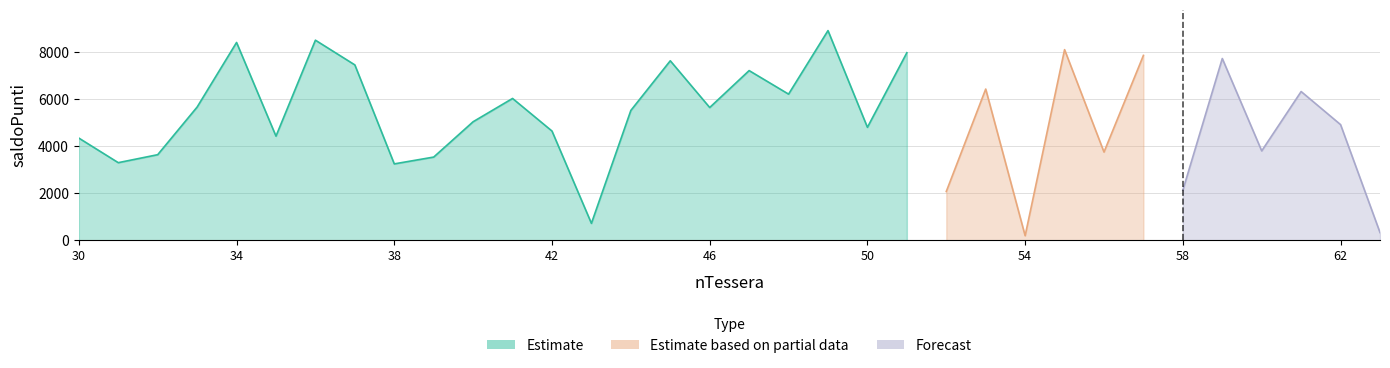

Reading right to left, transcribe all the data shown in this chart.

63=332	62=4907	61=6310	60=3793	59=7710	58=2129	57=7842	56=3744	55=8086	54=198	53=6415	52=2072	51=7955	50=4793	49=8893	48=6200	47=7198	46=5633	45=7614	44=5509	43=722	42=4635	41=6017	40=5030	39=3532	38=3243	37=7439	36=8487	35=4419	34=8390	33=5652	32=3633	31=3295	30=4337